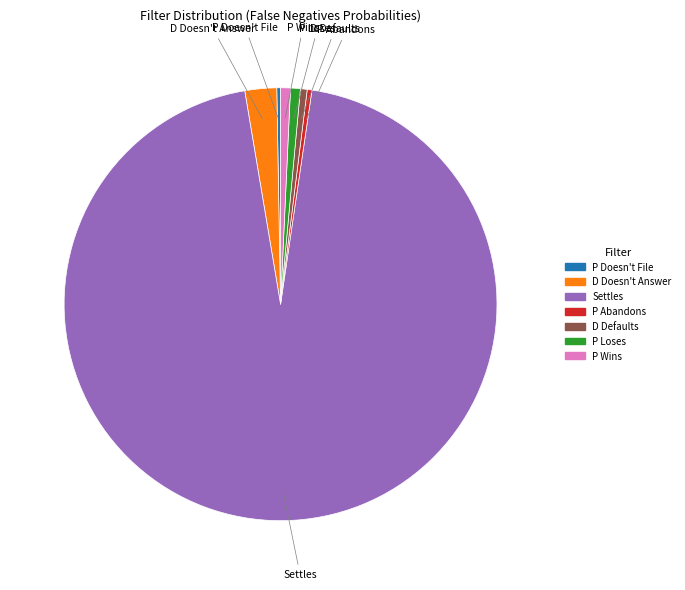

What is the largest slice in the pie chart?

Settles